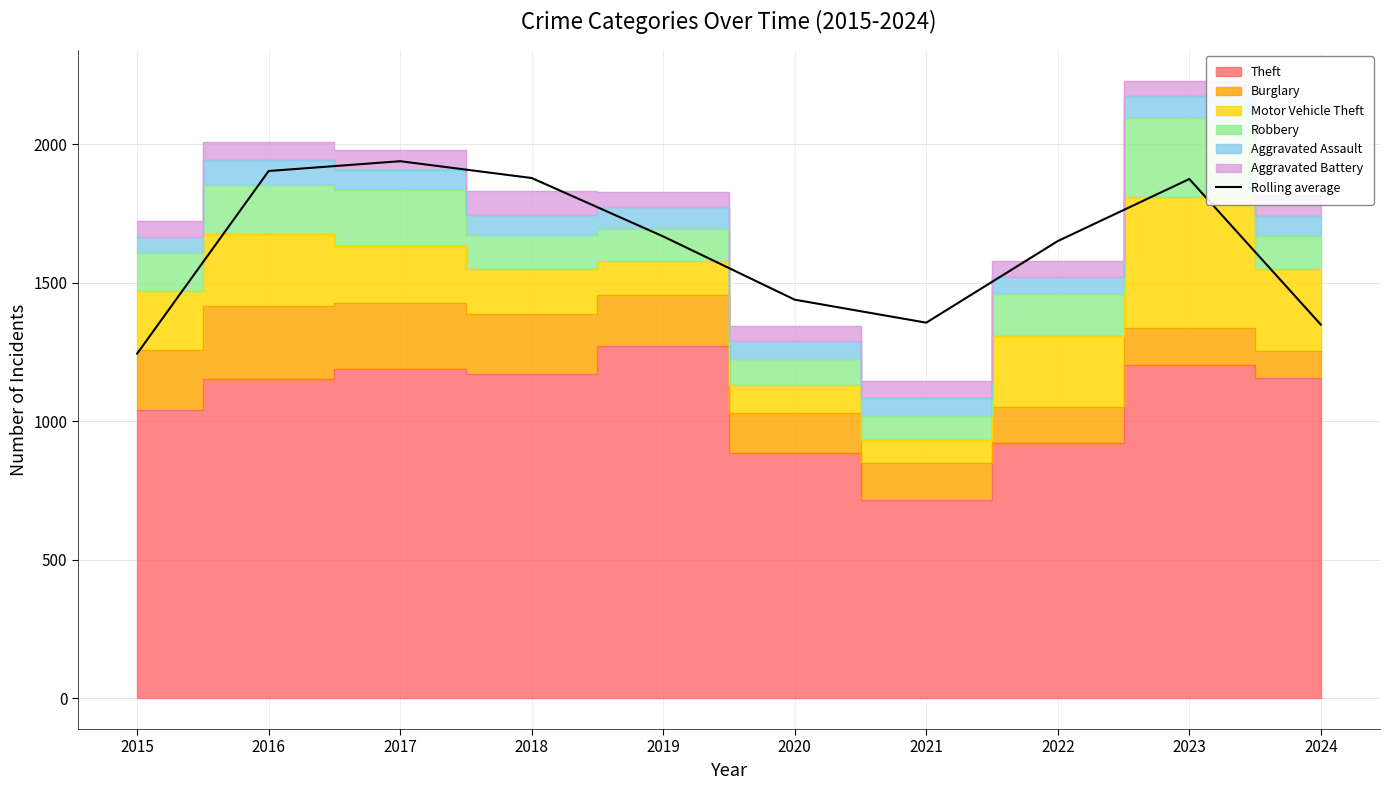

Where is the first local maximum?

2017